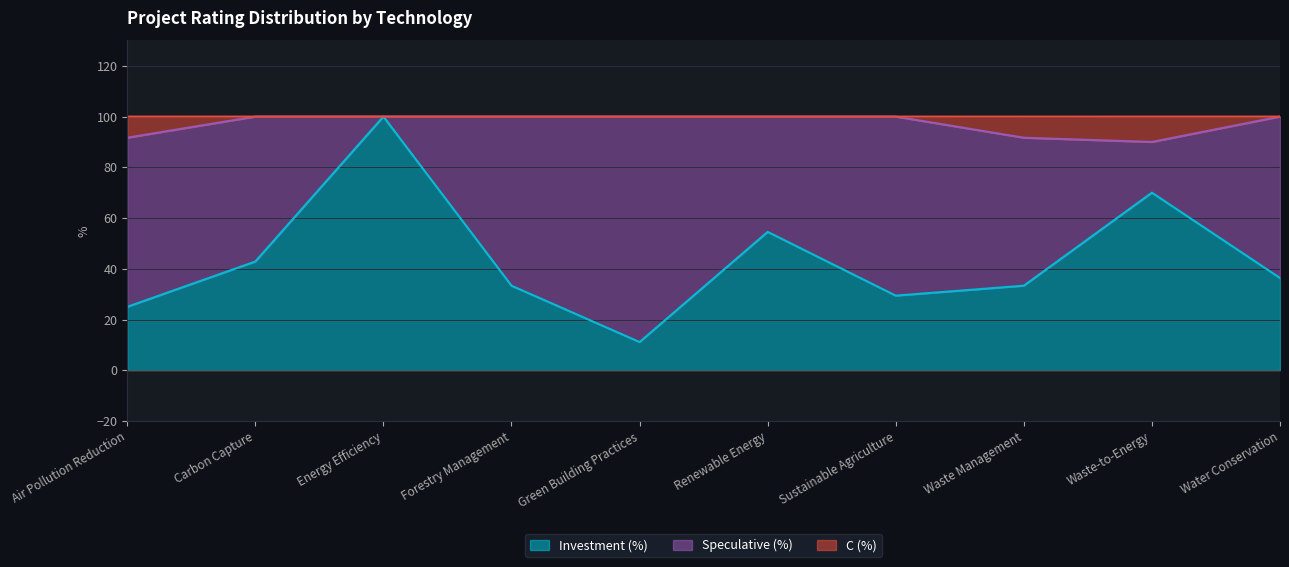

What is the approximate value of Investment (%) at Green Building Practices?

11.1